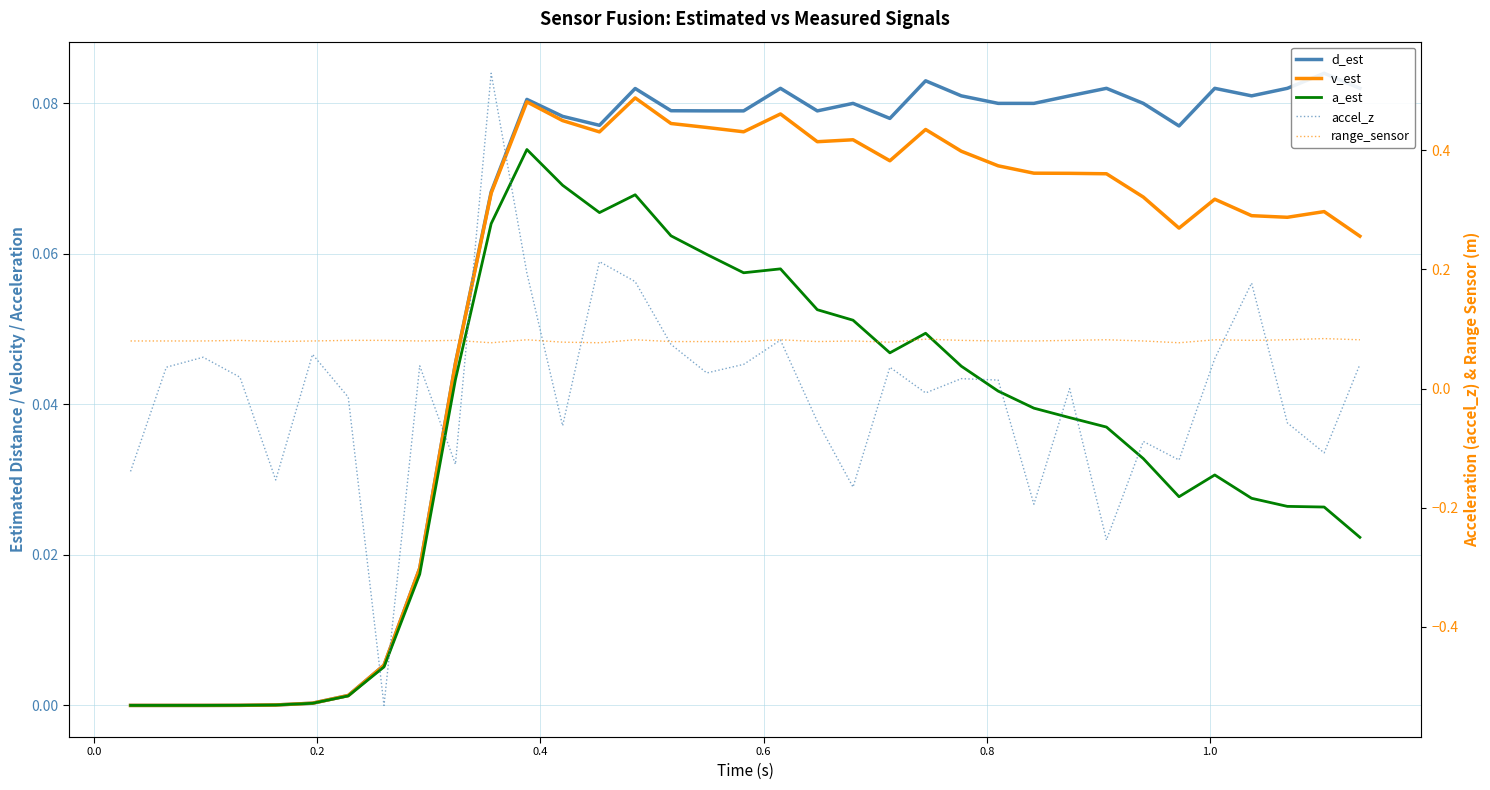

In v_est, how many points are higher than both neighbors (excluding endpoints)?

7